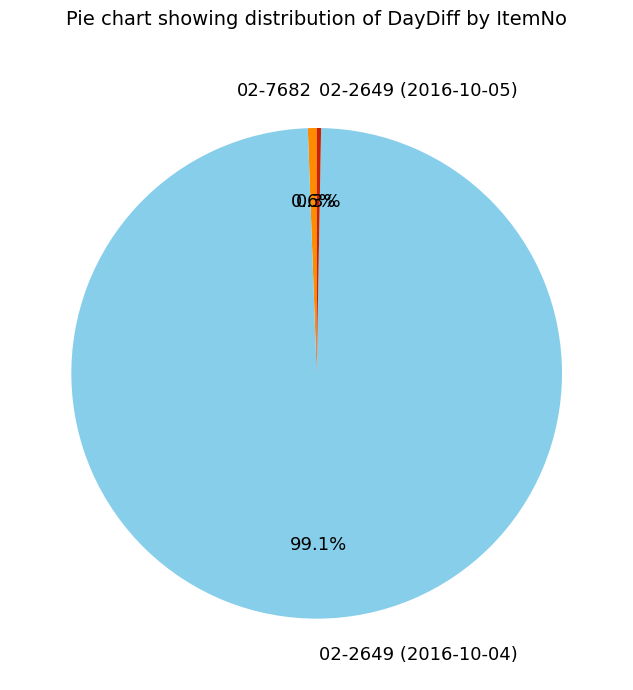

Which slice represents more than half of the pie?

02-2649 (2016-10-04)